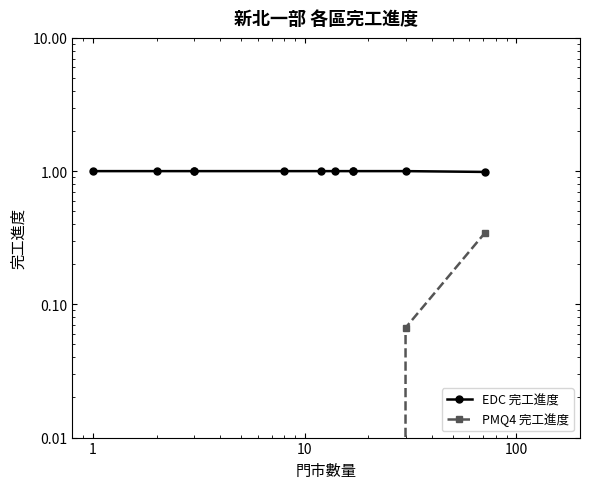

True or false: PMQ4 完工進度 and EDC 完工進度 intersect in this chart.

False